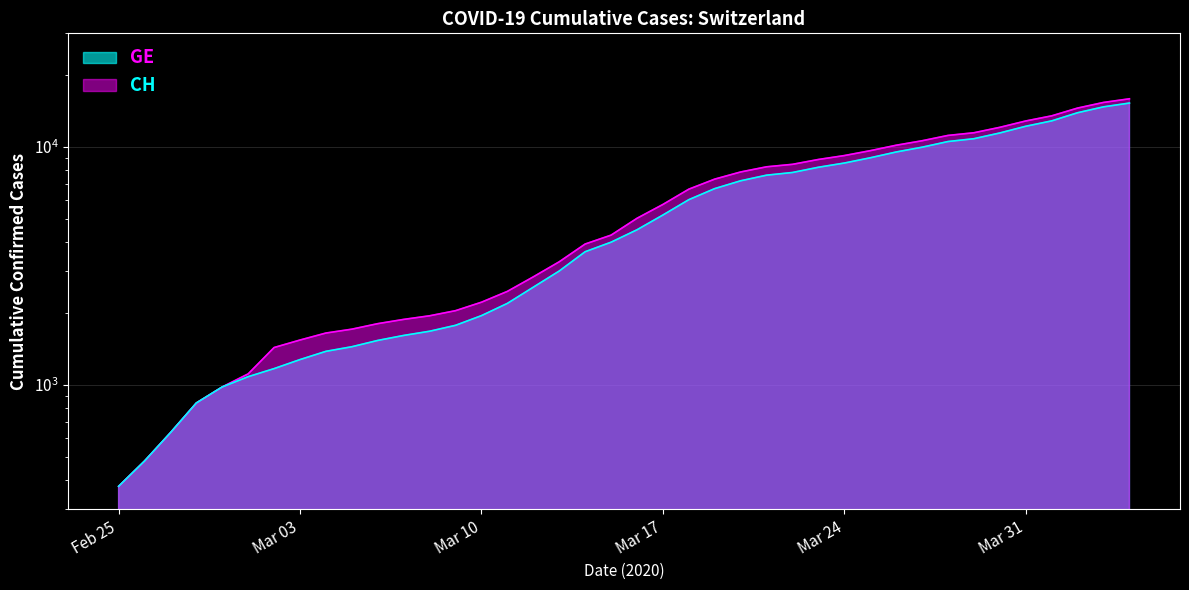

Where is GE nearest to the value 7829?

2020-03-22